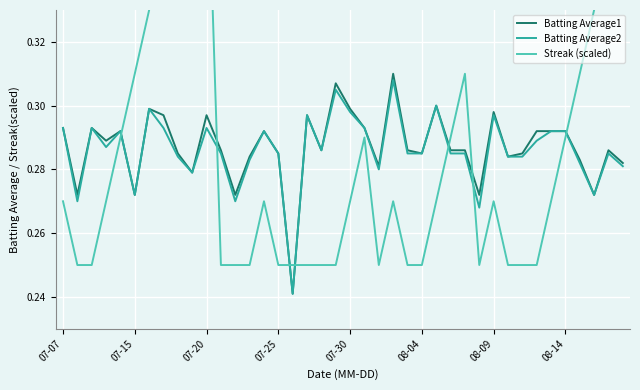

How many lines are shown in the chart?

3